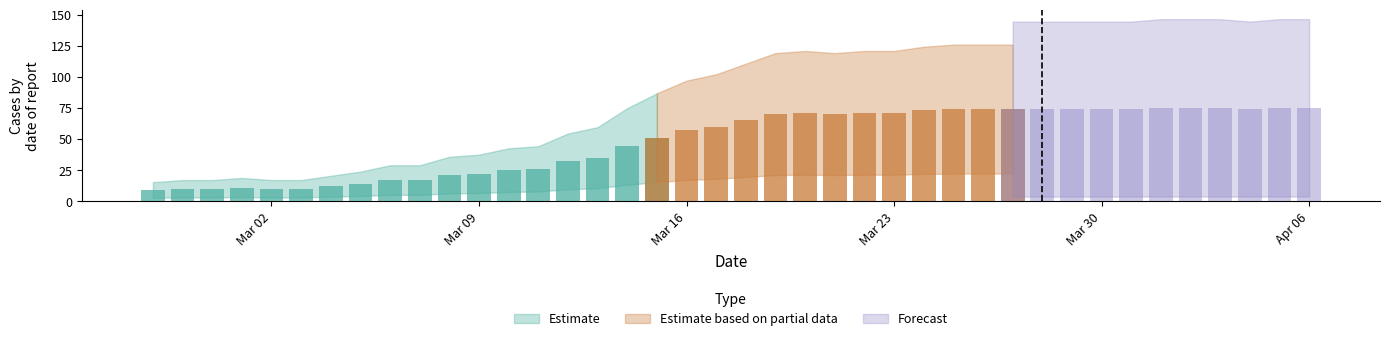

Reading left to right, transcribe all the data shown in this chart.

2020-02-27=9	2020-02-28=10	2020-02-29=10	2020-03-01=11	2020-03-02=10	2020-03-03=10	2020-03-04=12	2020-03-05=14	2020-03-06=17	2020-03-07=17	2020-03-08=21	2020-03-09=22	2020-03-10=25	2020-03-11=26	2020-03-12=32	2020-03-13=35	2020-03-14=44	2020-03-15=51	2020-03-16=57	2020-03-17=60	2020-03-18=65	2020-03-19=70	2020-03-20=71	2020-03-21=70	2020-03-22=71	2020-03-23=71	2020-03-24=73	2020-03-25=74	2020-03-26=74	2020-03-27=74	2020-03-28=74	2020-03-29=74	2020-03-30=74	2020-03-31=74	2020-04-01=75	2020-04-02=75	2020-04-03=75	2020-04-04=74	2020-04-05=75	2020-04-06=75